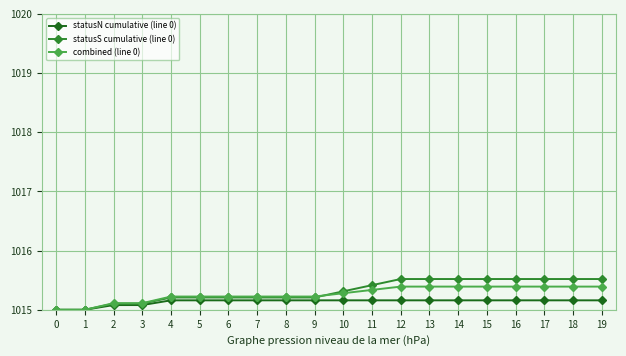

Rank the series by their average value, from highest to lowest.

statusS cumulative (line 0), combined (line 0), statusN cumulative (line 0)